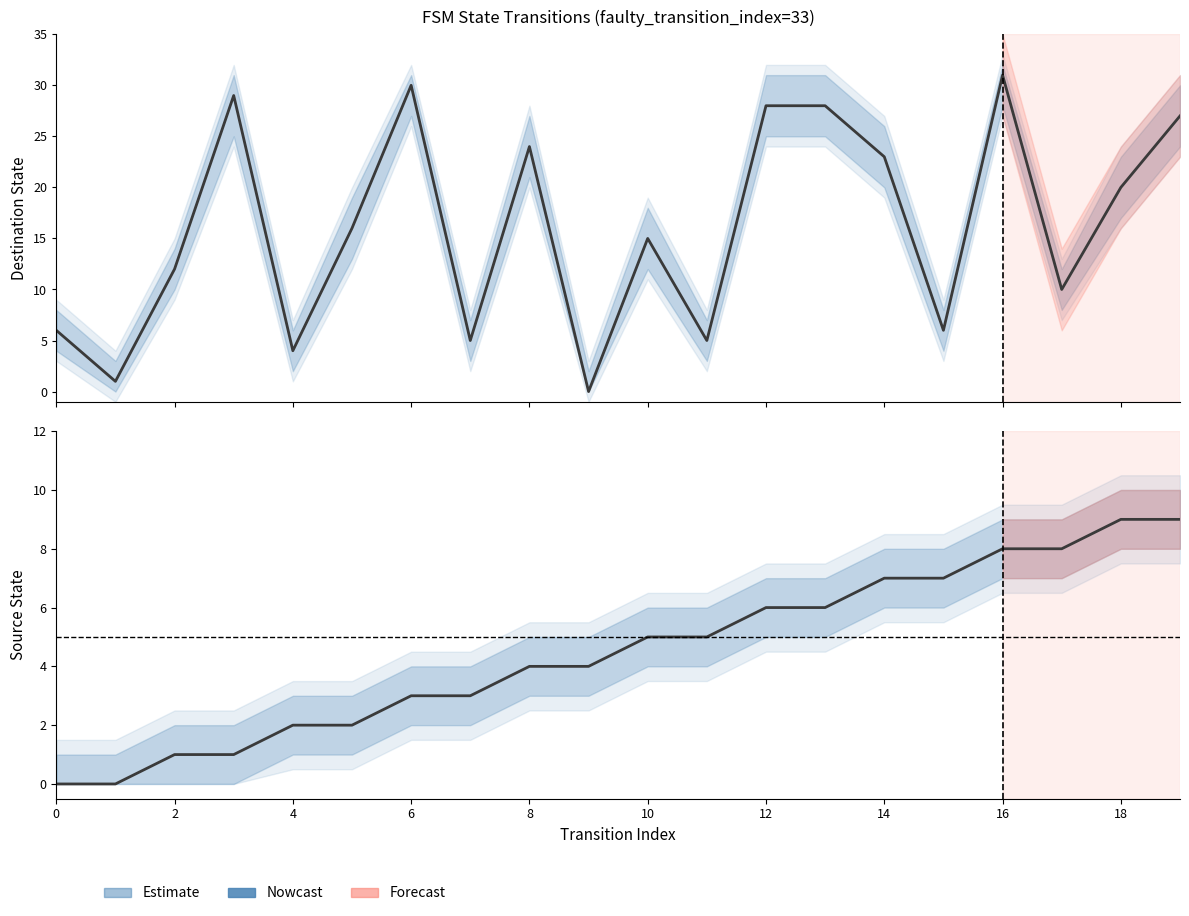

At which category is the sum across all series the highest?

16